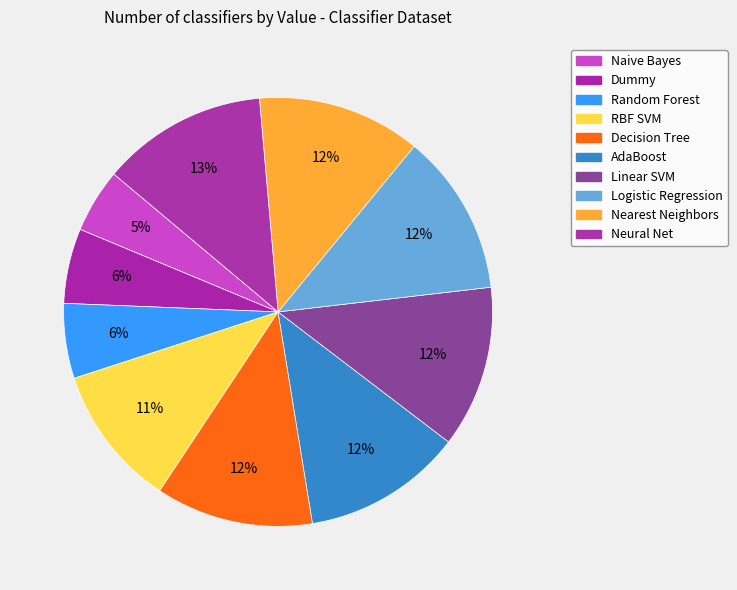

To the nearest percent, what is the difference between the AdaBoost and Random Forest slice percentages?

6%